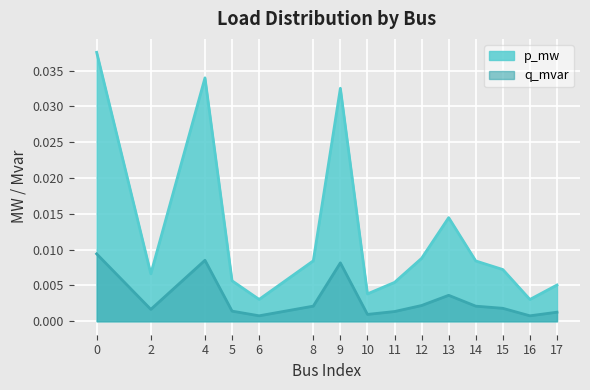

True or false: q_mvar and p_mw intersect in this chart.

False